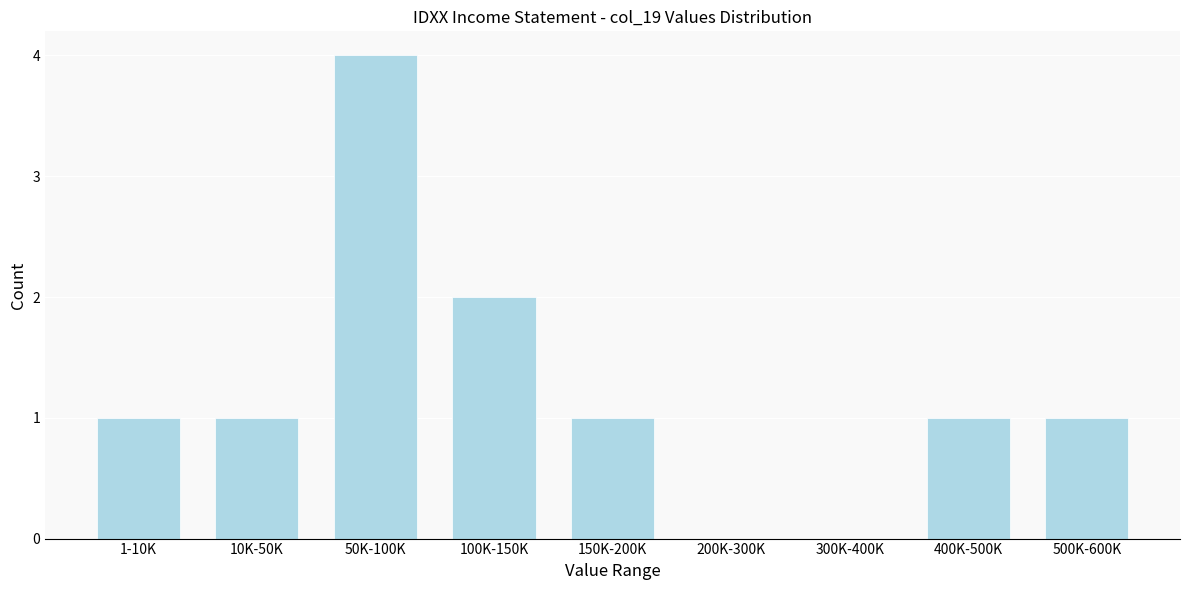

Reading right to left, what are all the values shown in this chart?

500K-600K=1	400K-500K=1	300K-400K=0	200K-300K=0	150K-200K=1	100K-150K=2	50K-100K=4	10K-50K=1	1-10K=1